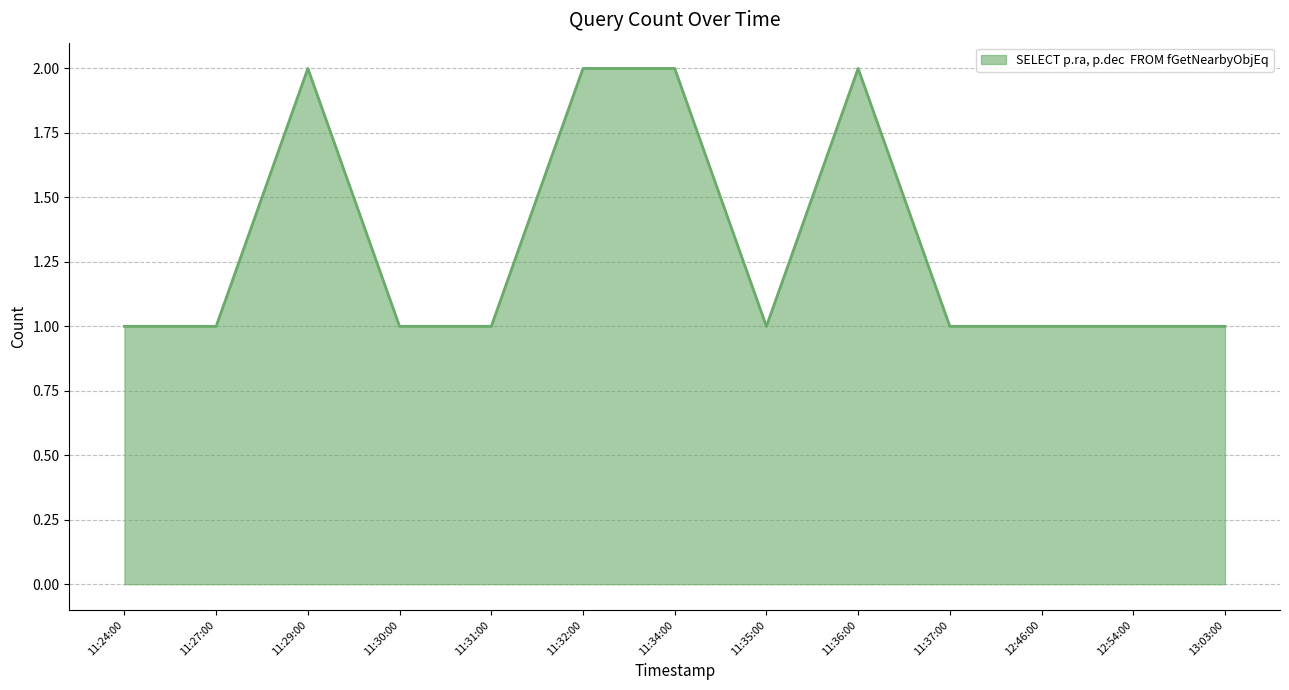

How many values are between 1 and 2?

13